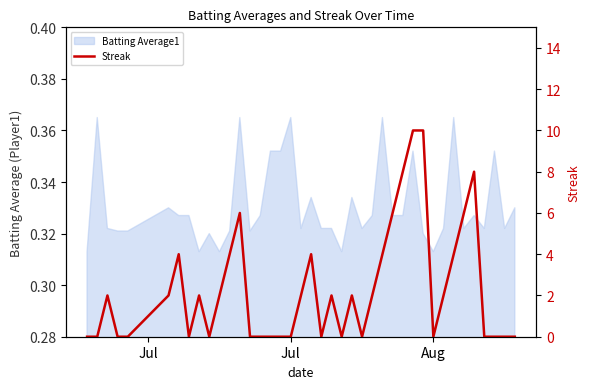

The chart shows a value of 0 at Jul. True or false?

True